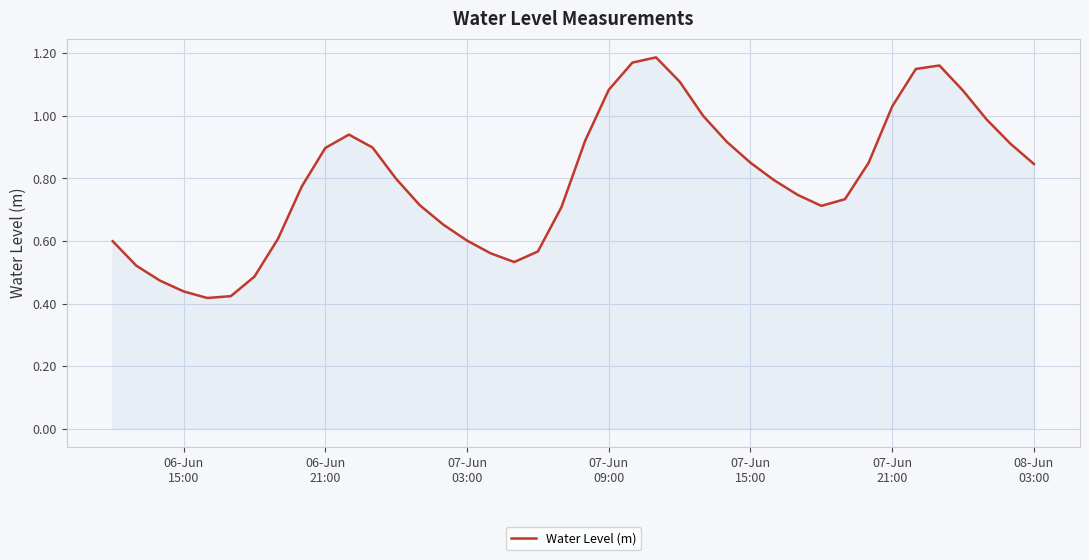

True or false: the data has more than 0 interior local peaks.

True